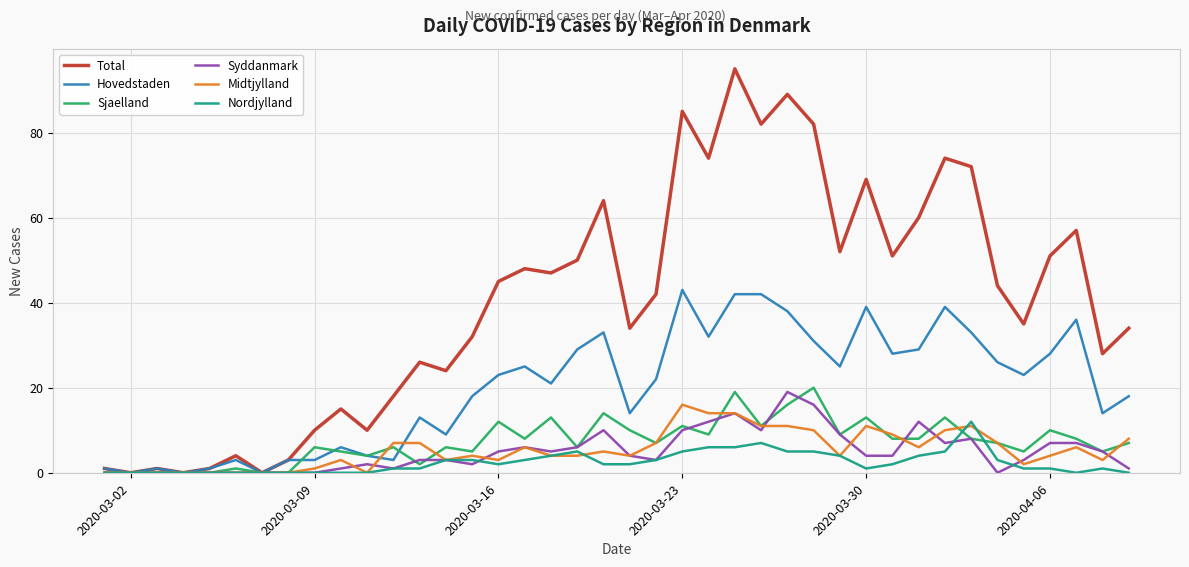

Is this an area chart (filled region under the line)?

No